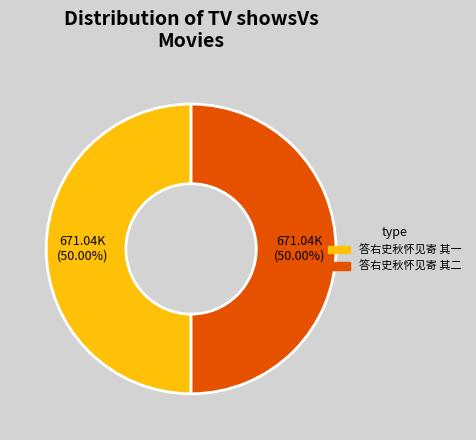

True or false: 答右史秋怀见寄 其二 accounts for 50% of the total.

True